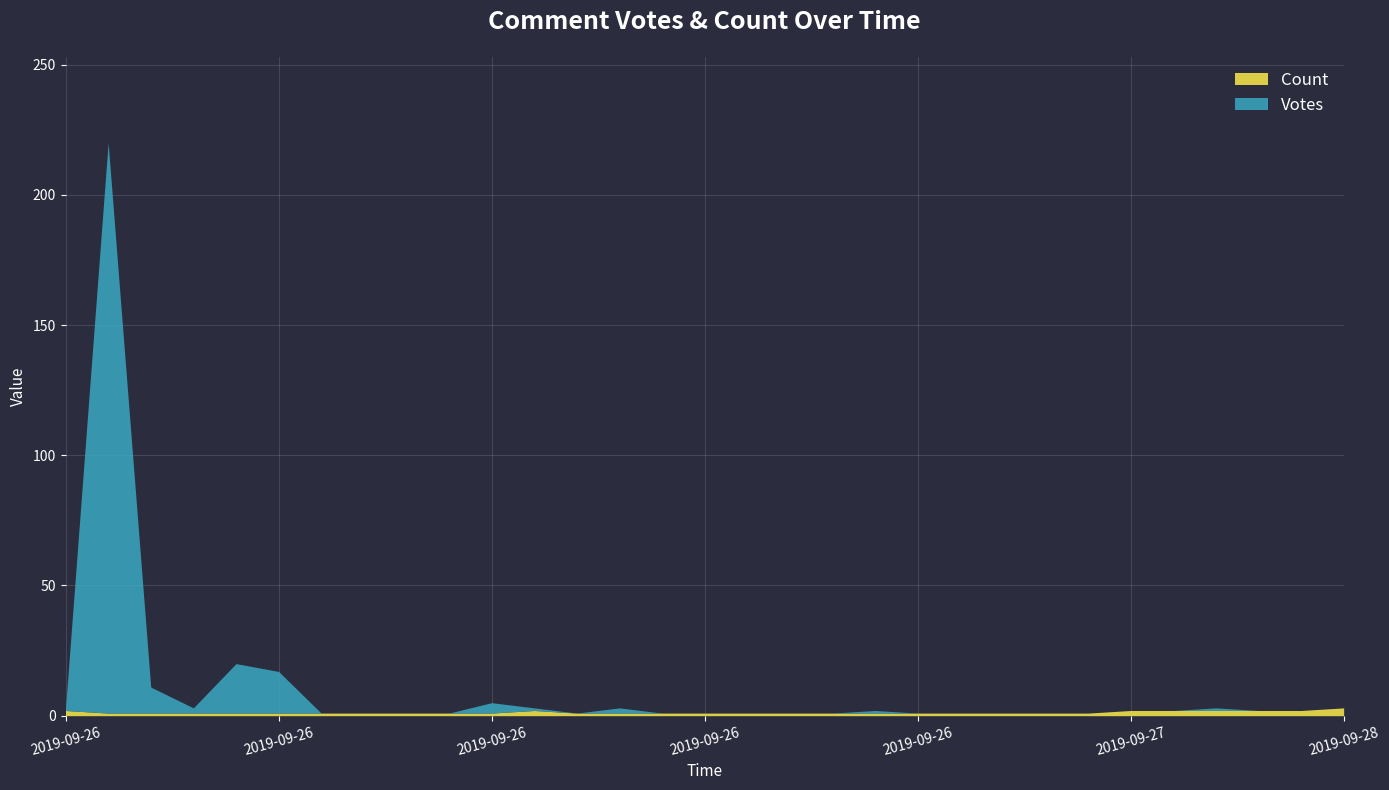

Count the number of data series in this chart.

2